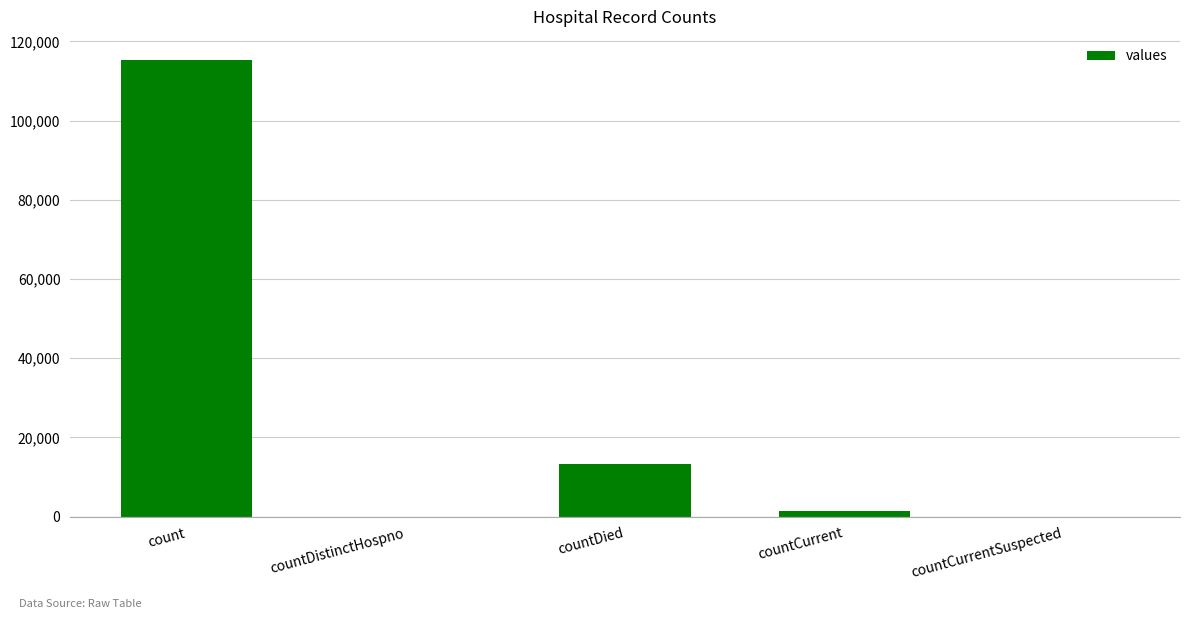

The chart shows a value of -78030 at countCurrentSuspected. True or false?

False